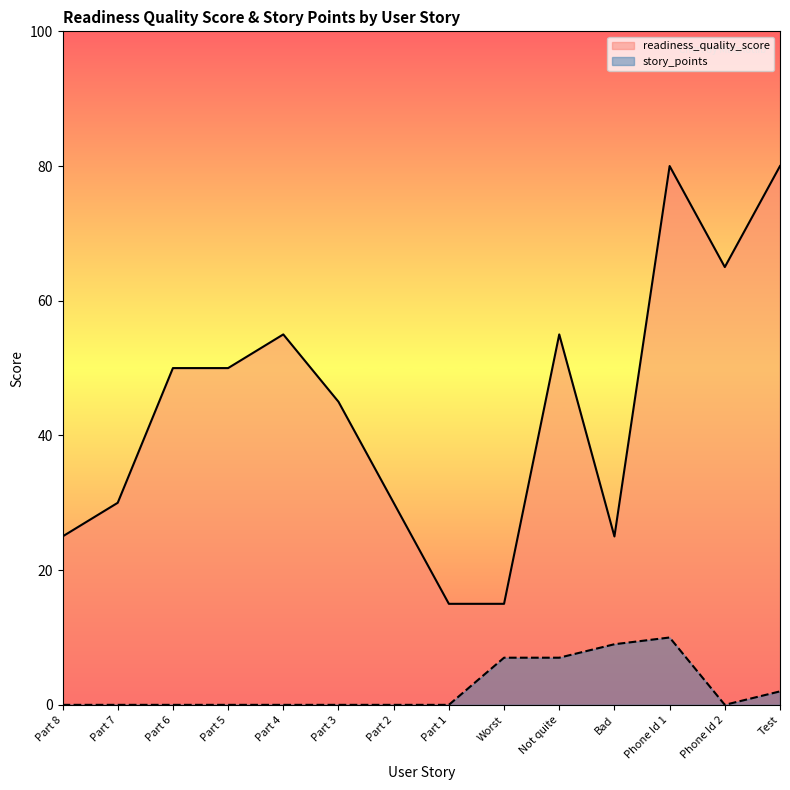

True or false: readiness_quality_score and story_points intersect in this chart.

False